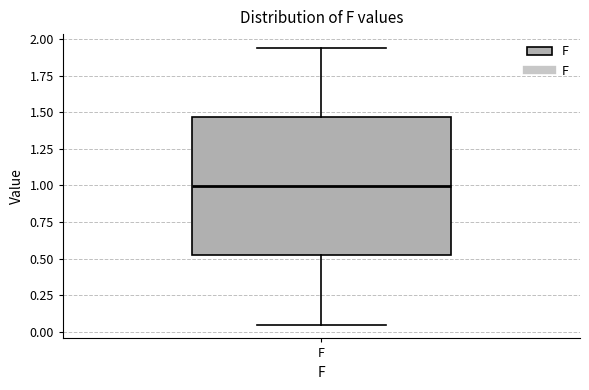

Where does the median line of the box for F sit on the y-axis? The values are not printed on the chart, so give them approximately, as read against the axis.

1.00